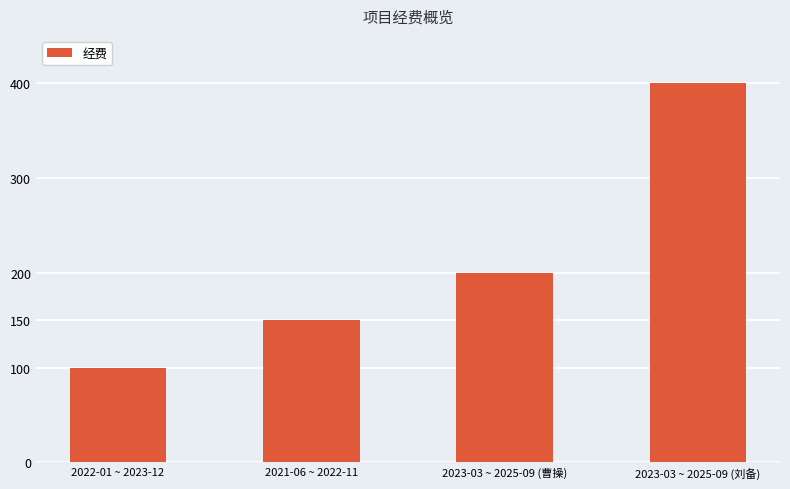

What is the minimum value shown in the chart?

100